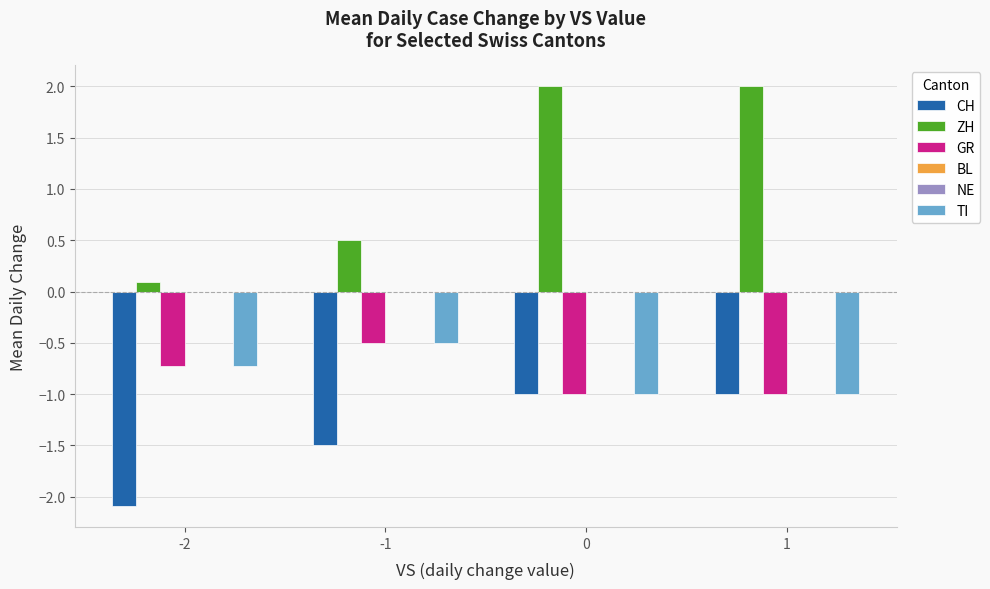

How many bars are there in total?

24